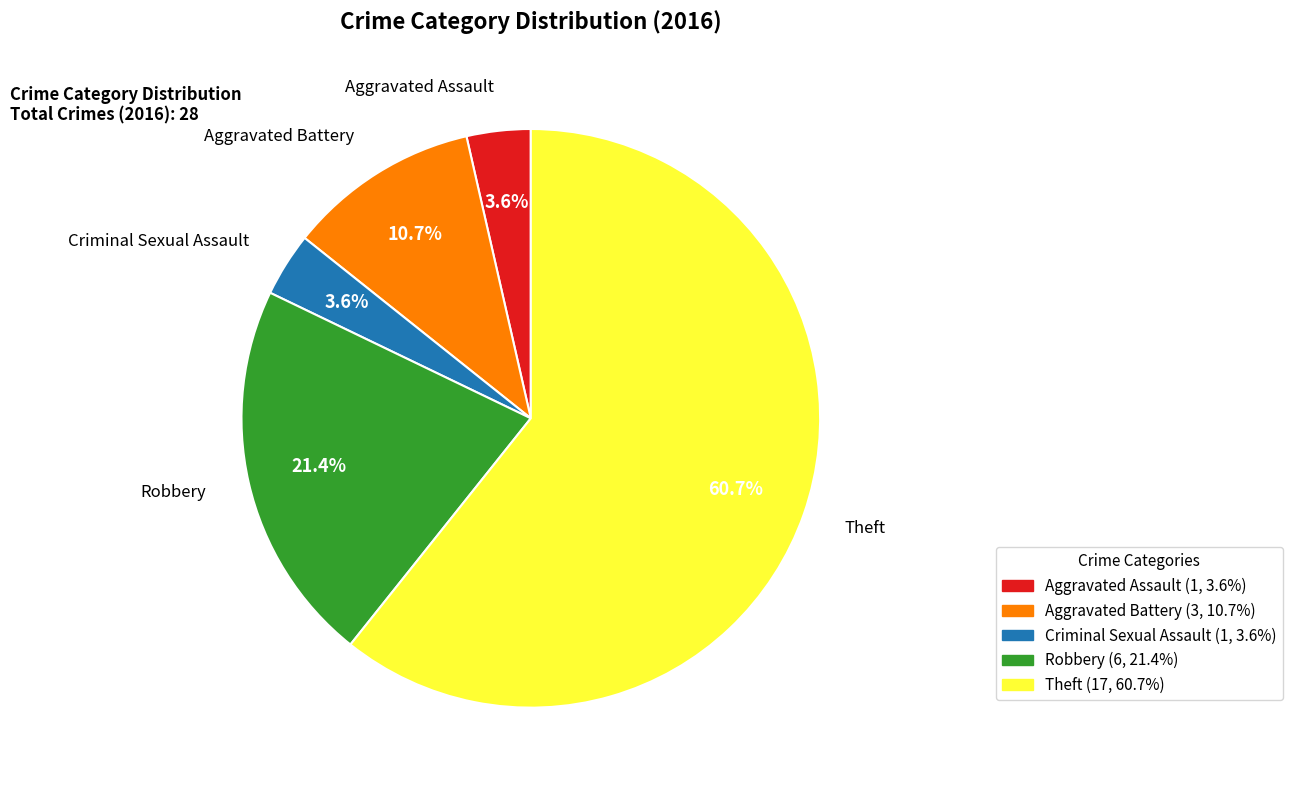

Which has a higher value, Robbery or Aggravated Assault?

Robbery